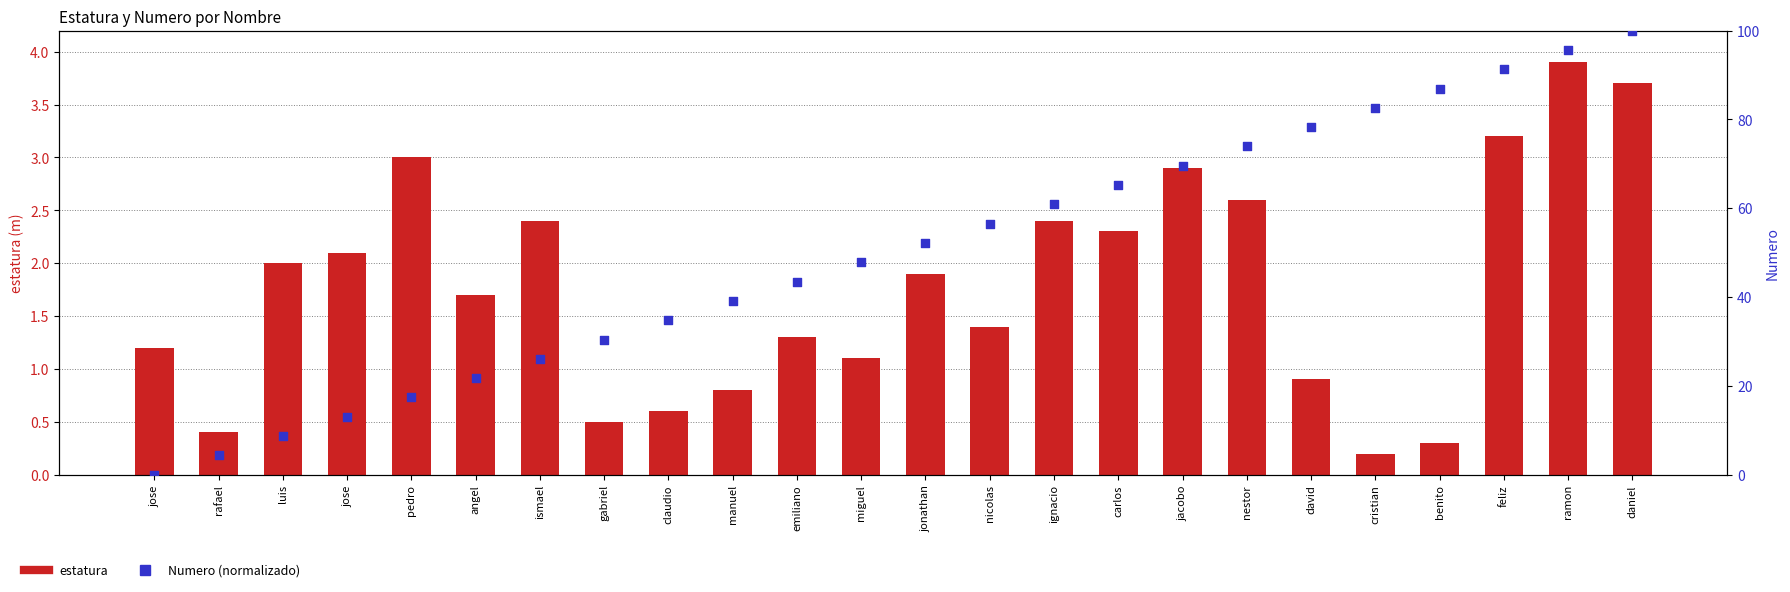

What are all the series names shown in the legend?

estatura, Numero (normalizado)